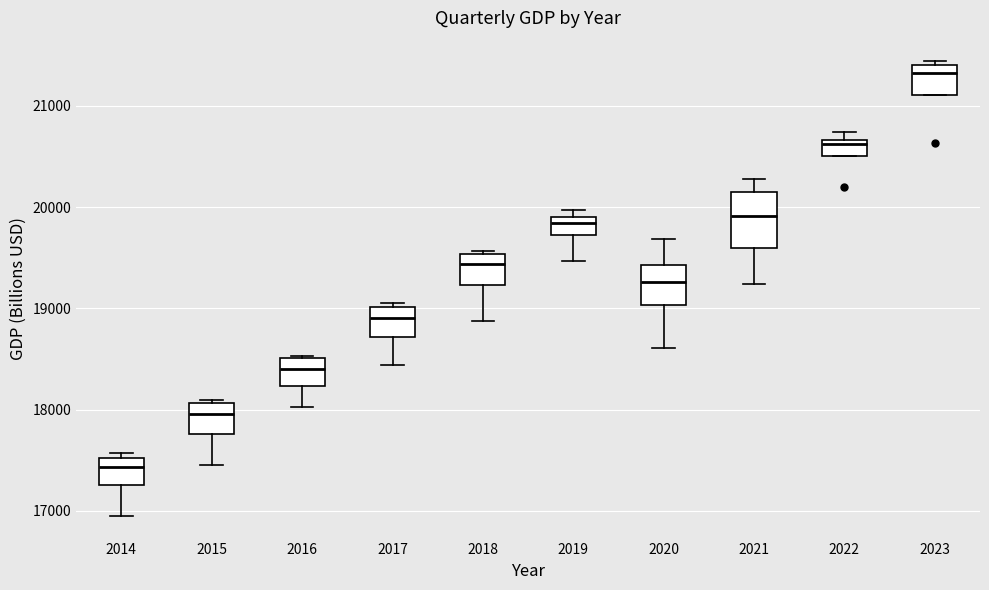

Which box has the lowest median line?

2014